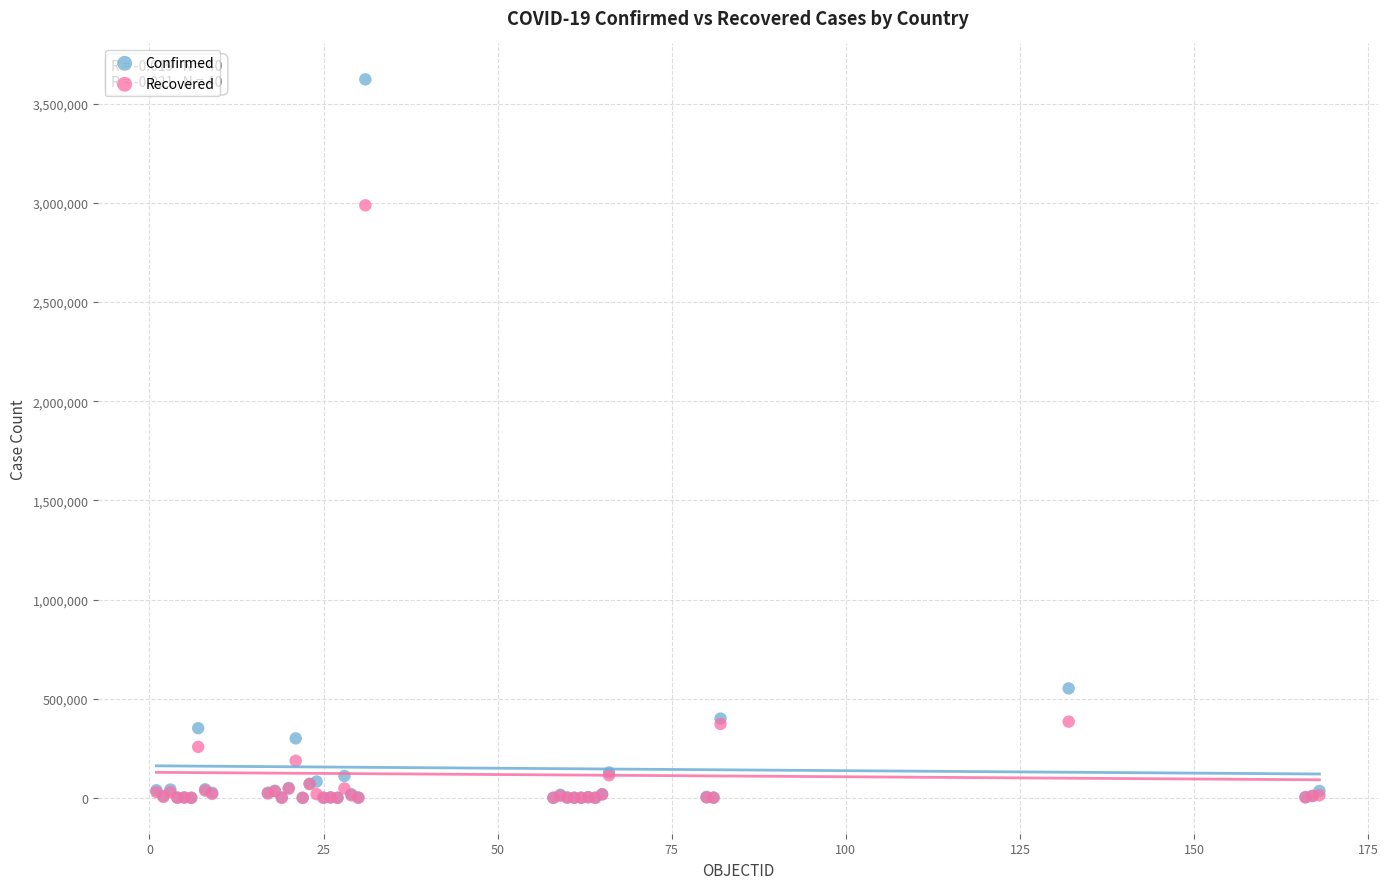

In the Confirmed series, what Y value is closest to 1811477?

551688